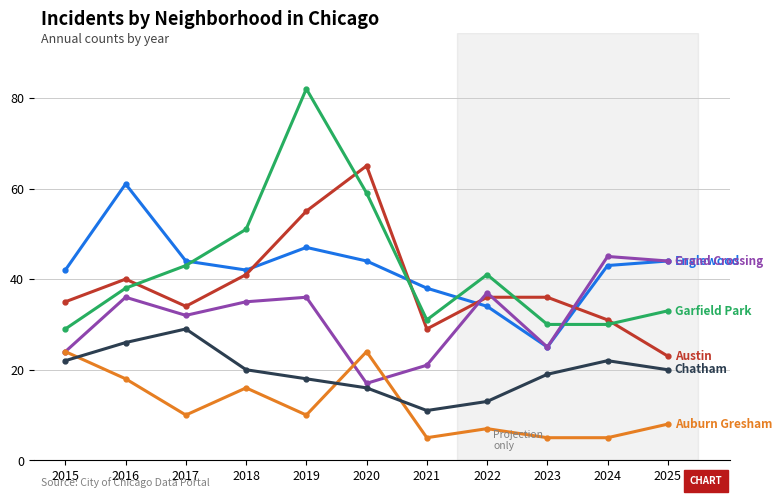

What is the spread (max minus min) of values at 2024?

40